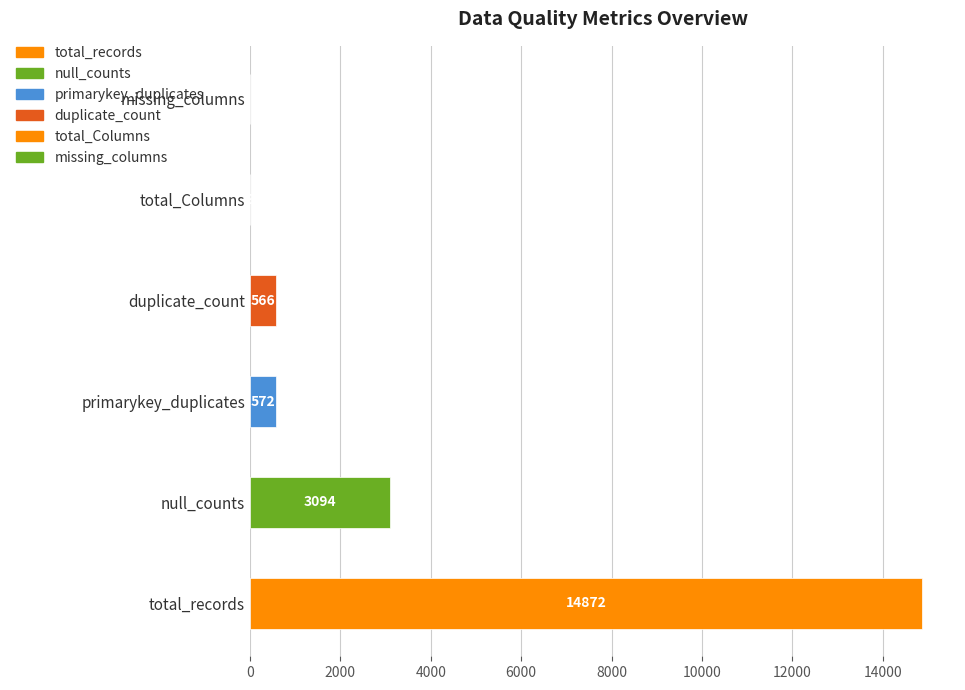

Which has a higher value, duplicate_count or total_Columns?

duplicate_count